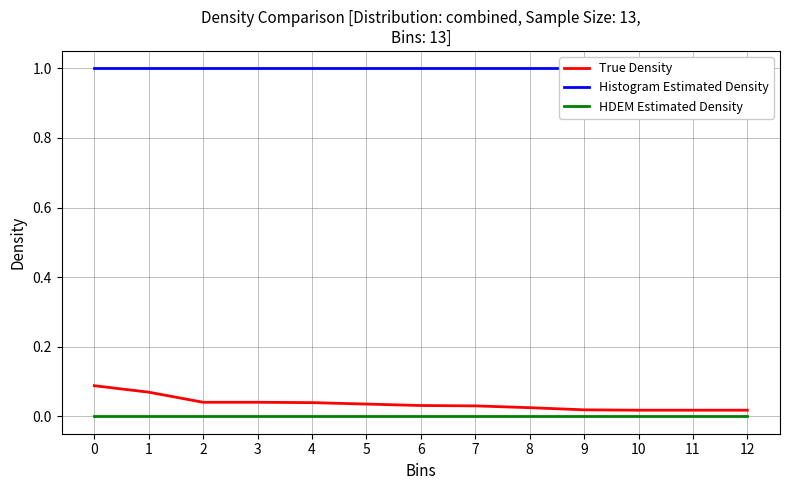

Reading left to right, what are all the values shown in this chart?

True Density: 0.1	0.1	0.0	0.0	0.0	0.0	0.0	0.0	0.0	0.0	0.0	0.0	0.0
Histogram Estimated Density: 1.0	1.0	1.0	1.0	1.0	1.0	1.0	1.0	1.0	1.0	1.0	1.0	1.0
HDEM Estimated Density: 0.0	0.0	0.0	0.0	0.0	0.0	0.0	0.0	0.0	0.0	0.0	0.0	0.0